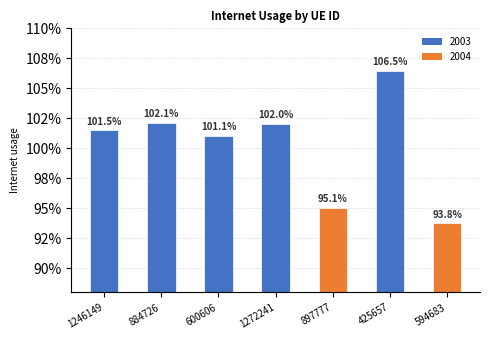

Are the bars horizontal?

No